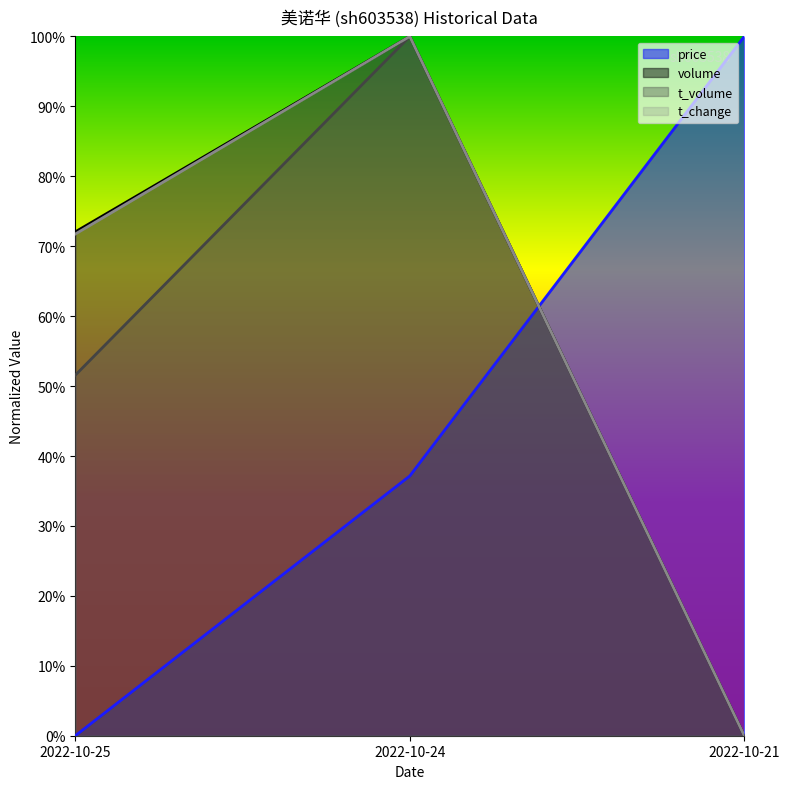

Reading left to right, extract all data points from this chart.

price: 2022-10-25=0.0	2022-10-24=0.4	2022-10-21=1.0
volume: 2022-10-25=0.7	2022-10-24=1.0	2022-10-21=0.0
t_volume: 2022-10-25=0.5	2022-10-24=1.0	2022-10-21=0.0
t_change: 2022-10-25=0.7	2022-10-24=1.0	2022-10-21=0.0